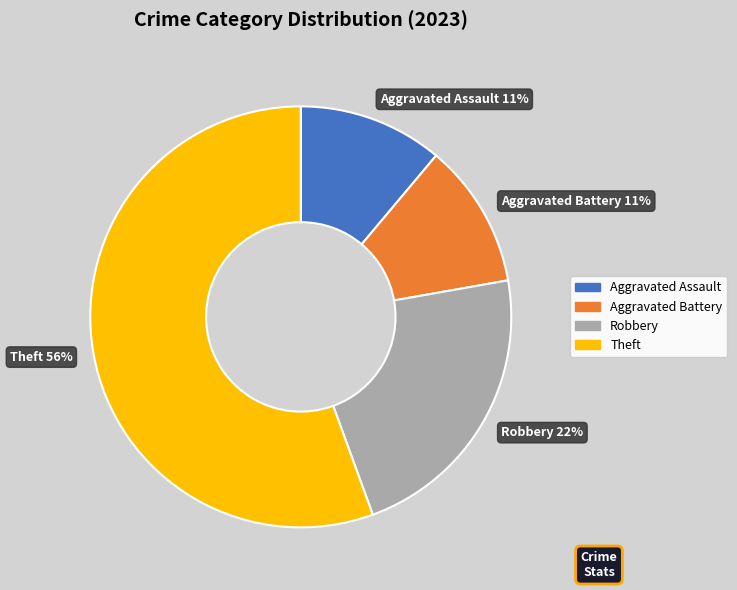

How many segments does this pie chart have?

4